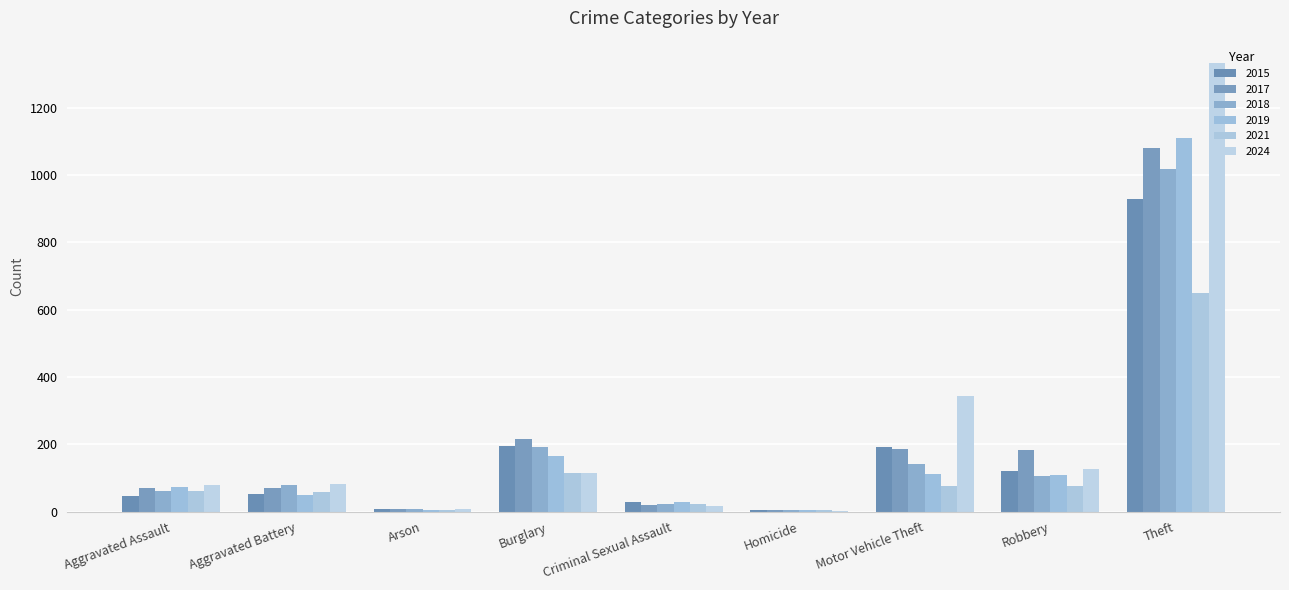

What is the sum of all 2021 values?

1066